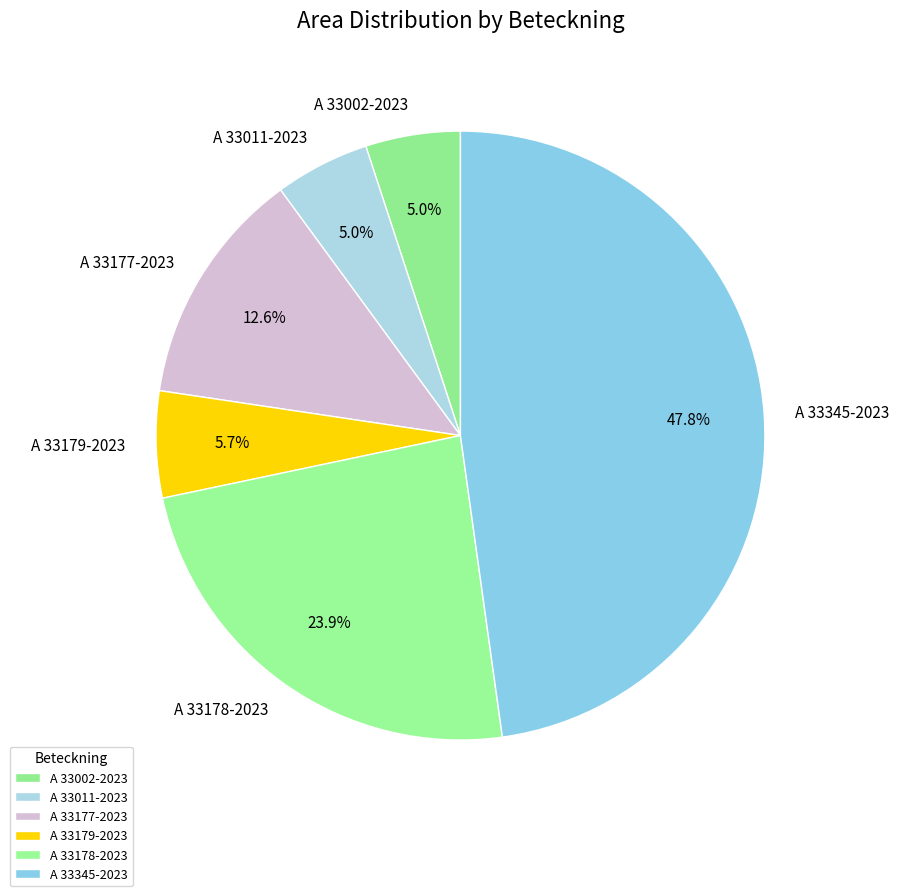

The A 33011-2023 slice represents 5% of the pie. True or false?

True